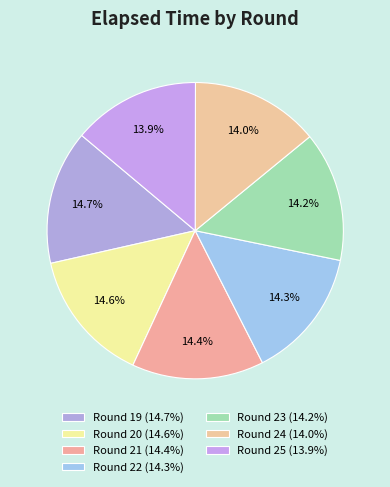

Is it true that Round 24 is 14% of the pie?

True